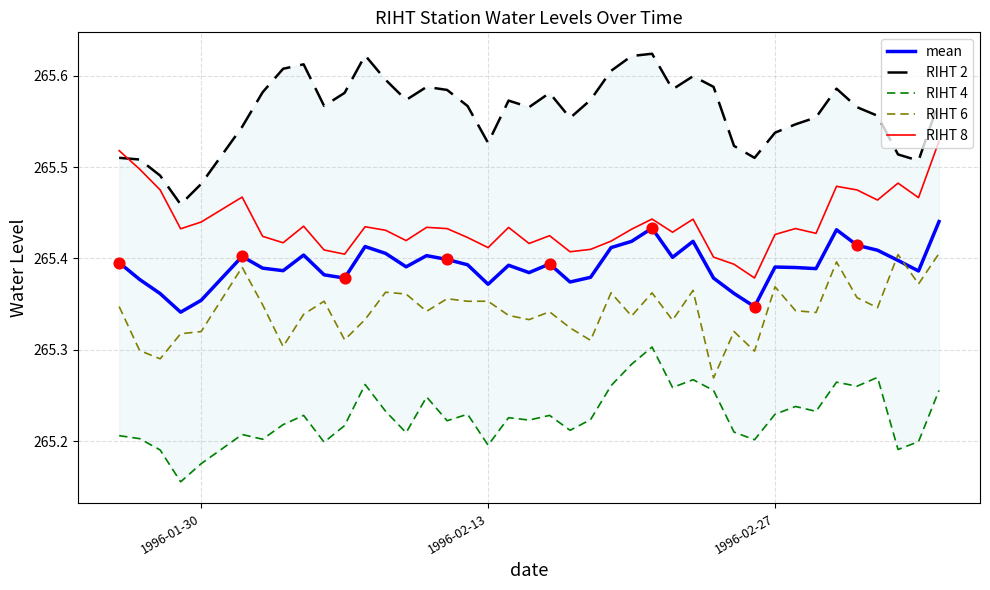

Is the value of RIHT 6 at 13 greater than the value of mean at 28?

No